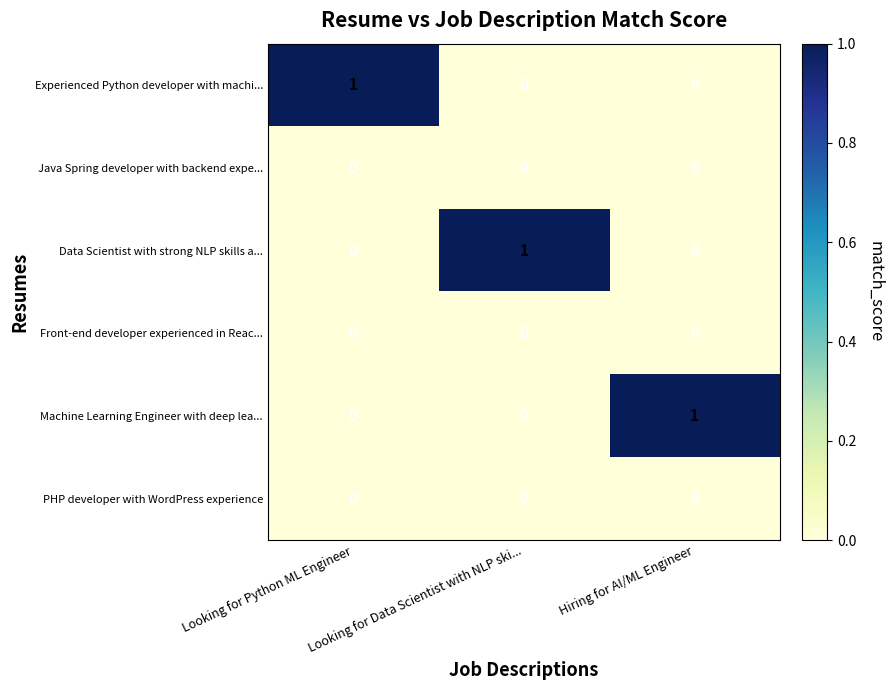

Between Looking for Python ML Engineer and Hiring for AI/ML Engineer, which series saw the biggest shift?

Experienced Python developer with machi...